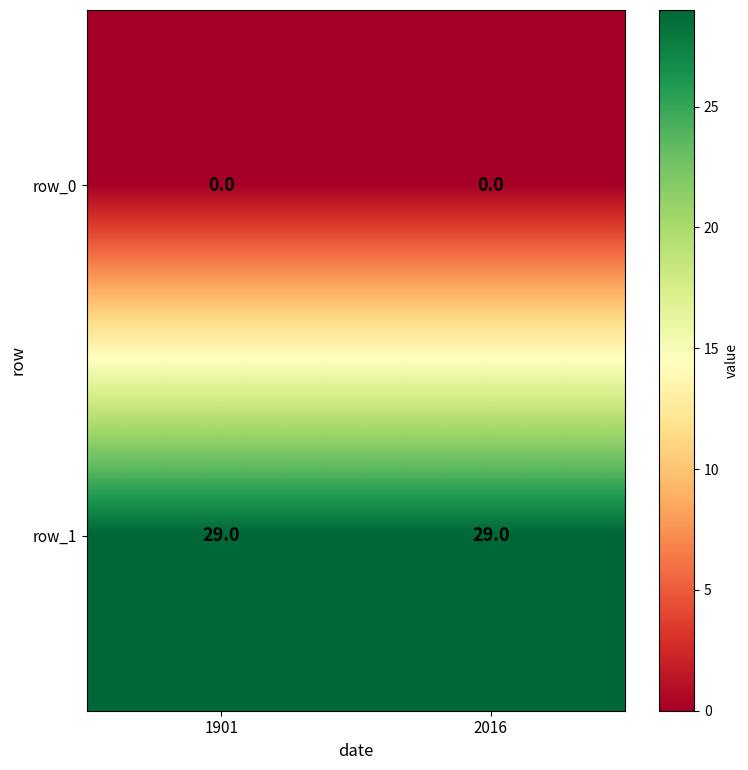

Reading right to left, what are all the values shown in this chart?

row_0: 2016=0	1901=0
row_1: 2016=29	1901=29